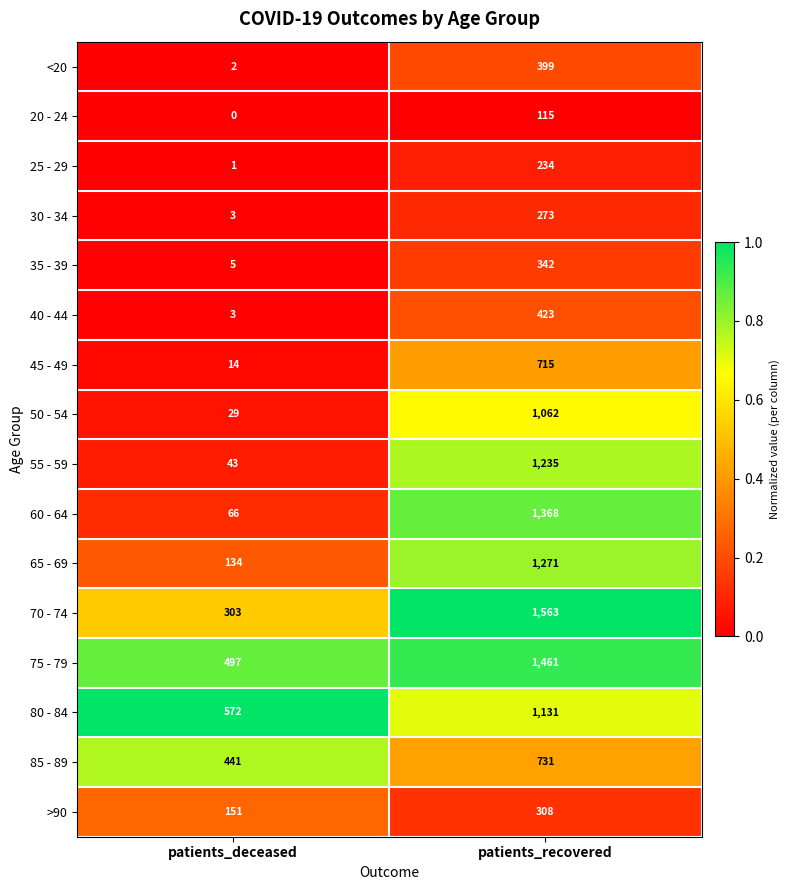

True or false: 65 - 69 has a value of 134 at patients_deceased.

True